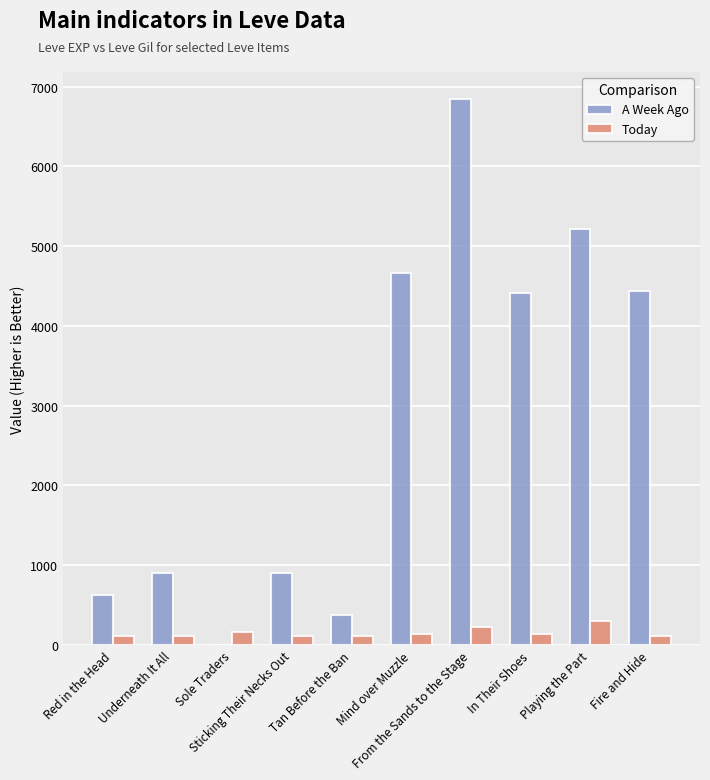

Which series has the largest range (max minus min)?

A Week Ago